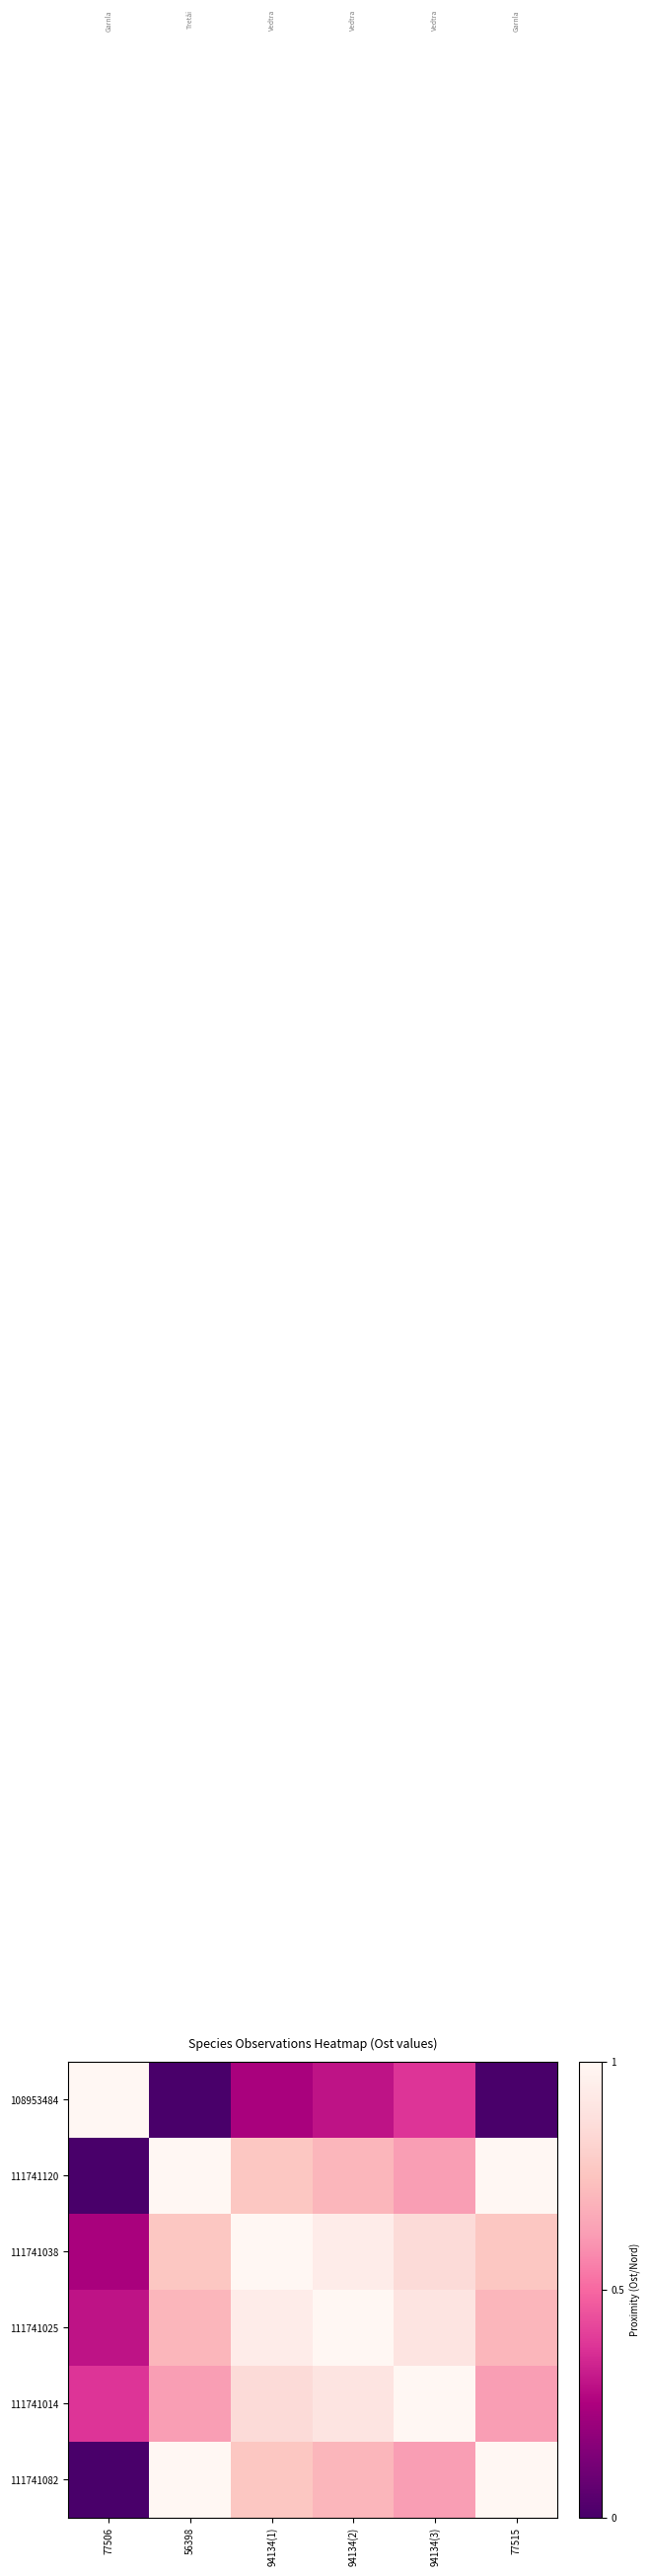

Between 56398 and 94134(3), which is larger?

94134(3)